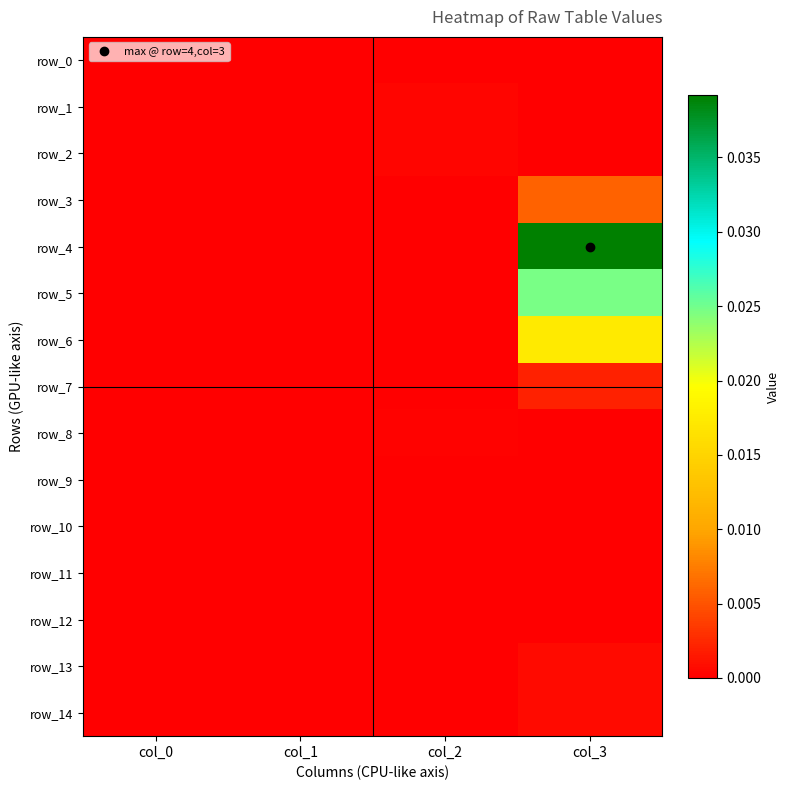

The row_12 series shows 0.0 at col_1. True or false?

True